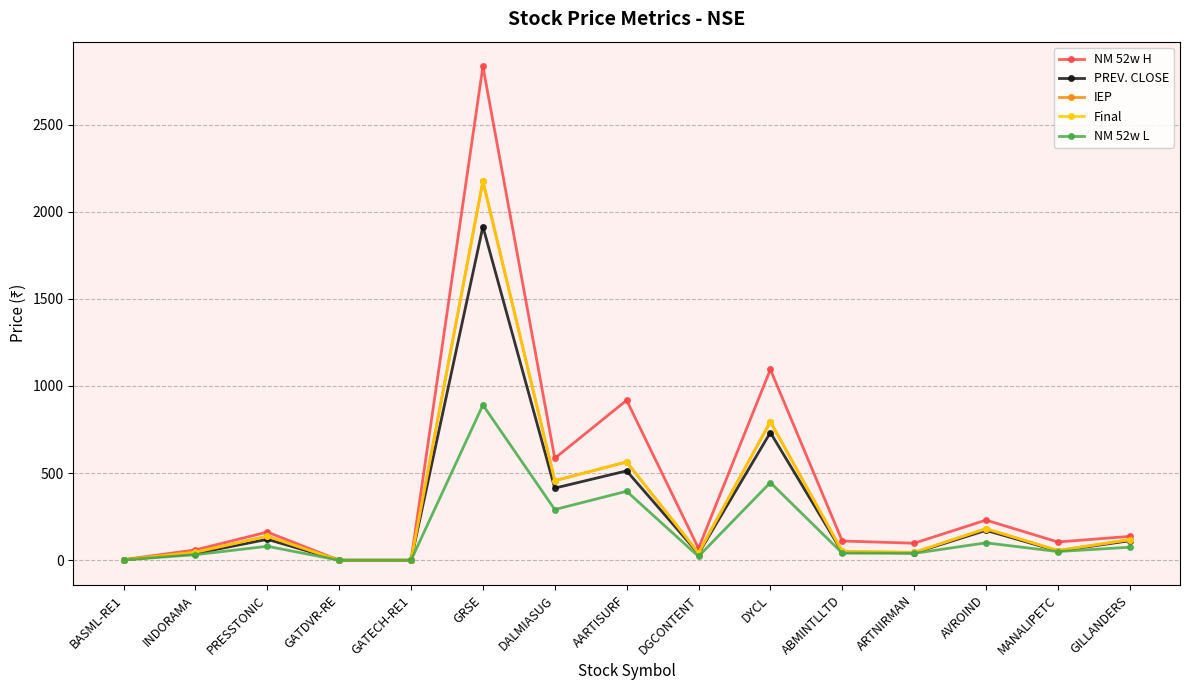

Between PRESSTONIC and DGCONTENT, which series saw the biggest shift?

IEP